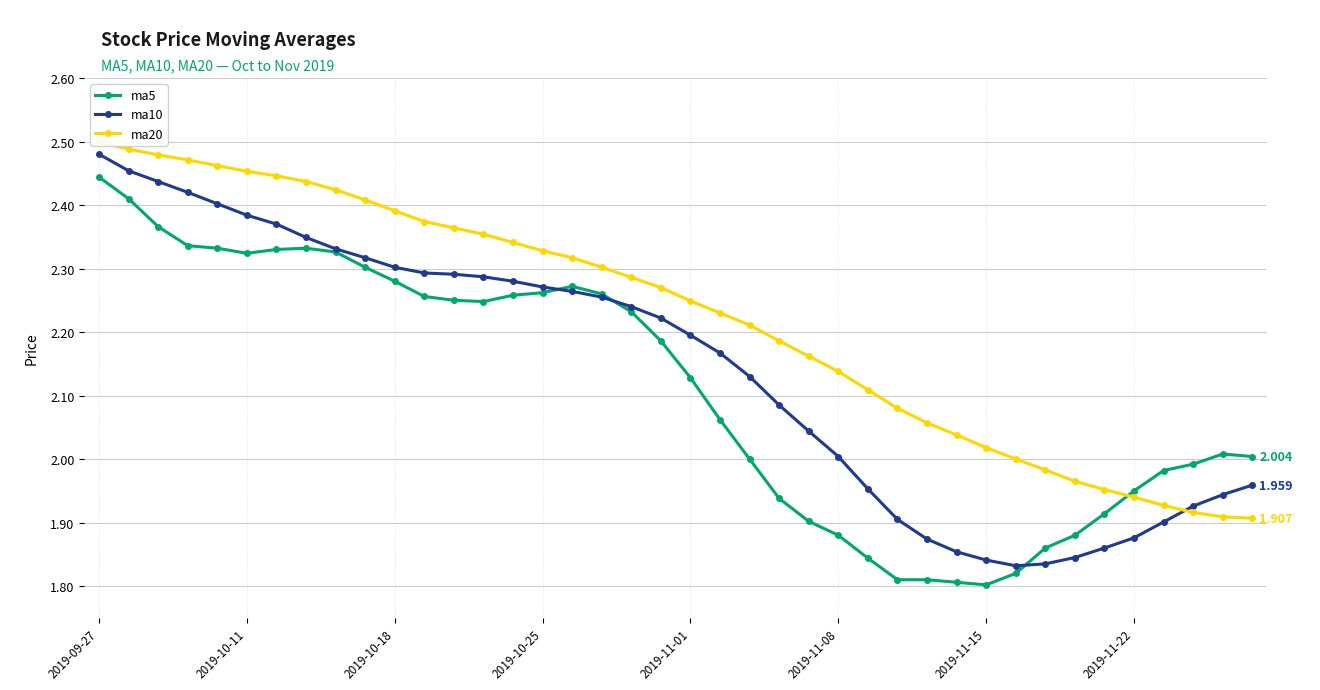

What is the total value across all series at 38?

5.9